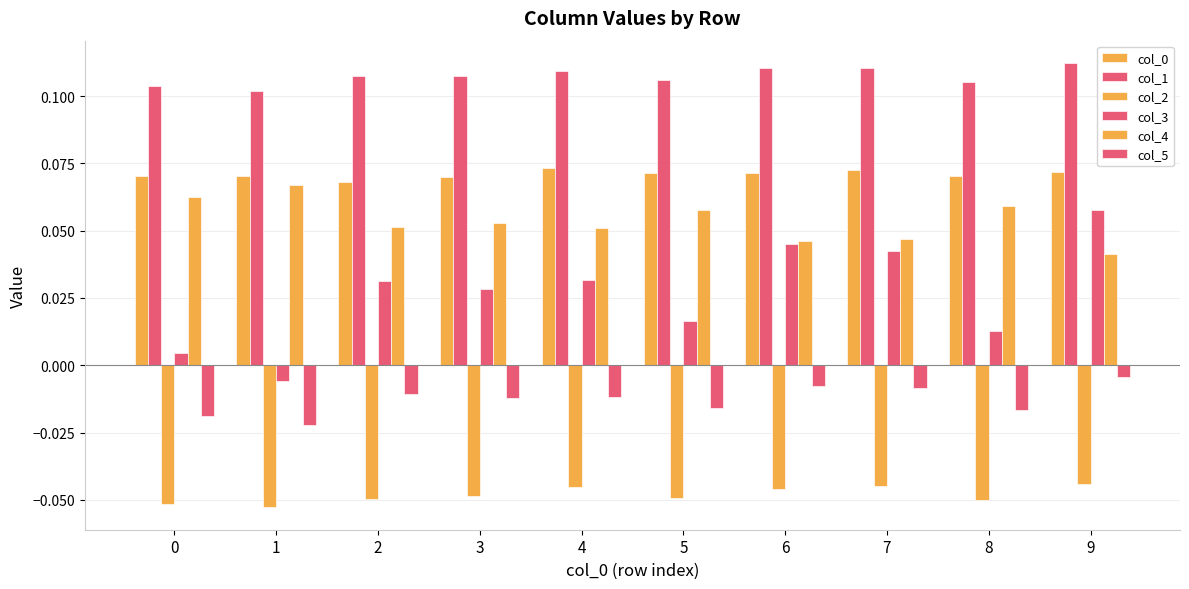

Does the chart contain stacked bars?

No